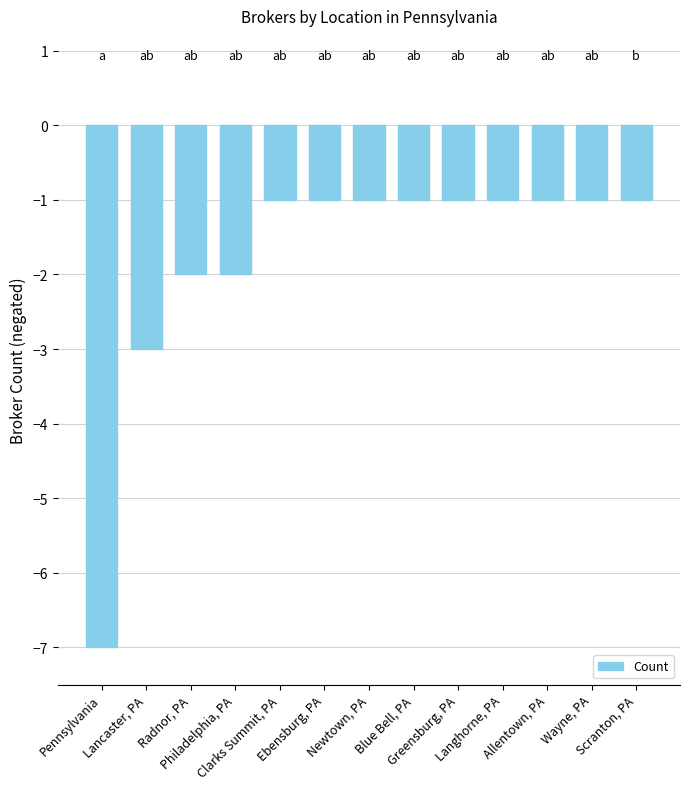

What is the sum of all values?

-23